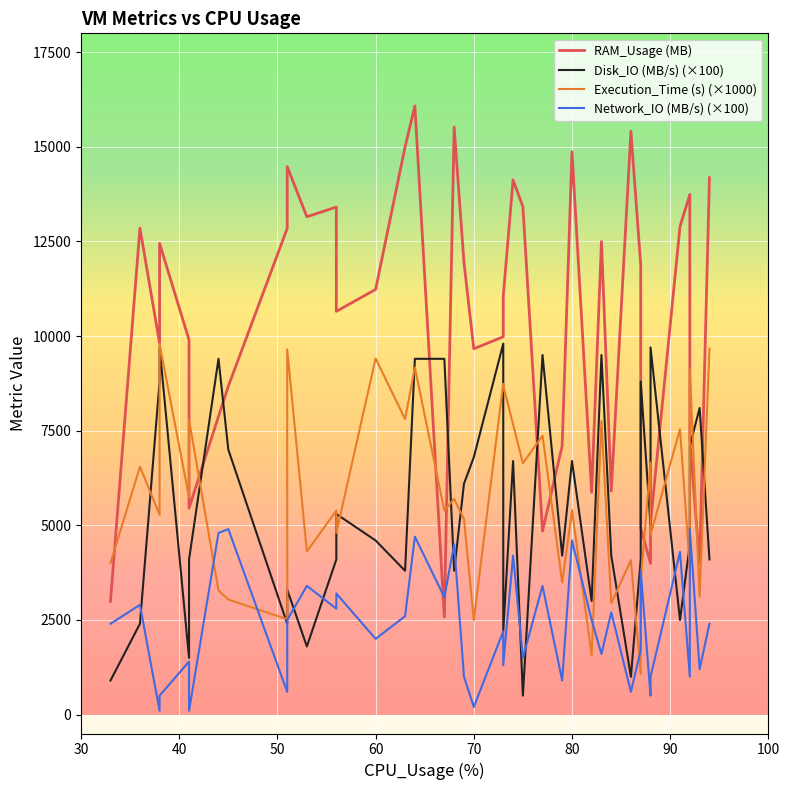

What are all the series names shown in the legend?

RAM_Usage (MB), Disk_IO (MB/s) (×100), Execution_Time (s) (×1000), Network_IO (MB/s) (×100)